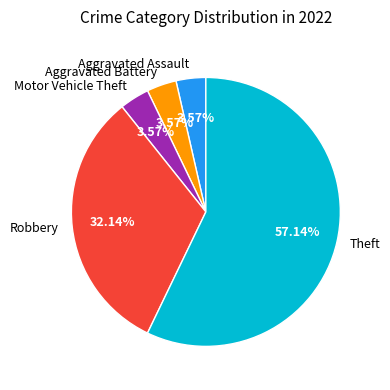

The Motor Vehicle Theft slice represents 4% of the pie. True or false?

True